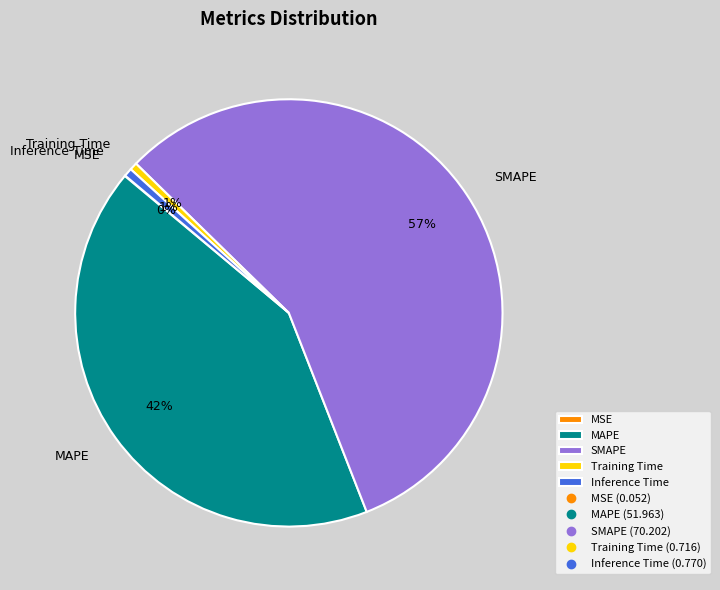

Which has a higher value, SMAPE or Inference Time?

SMAPE